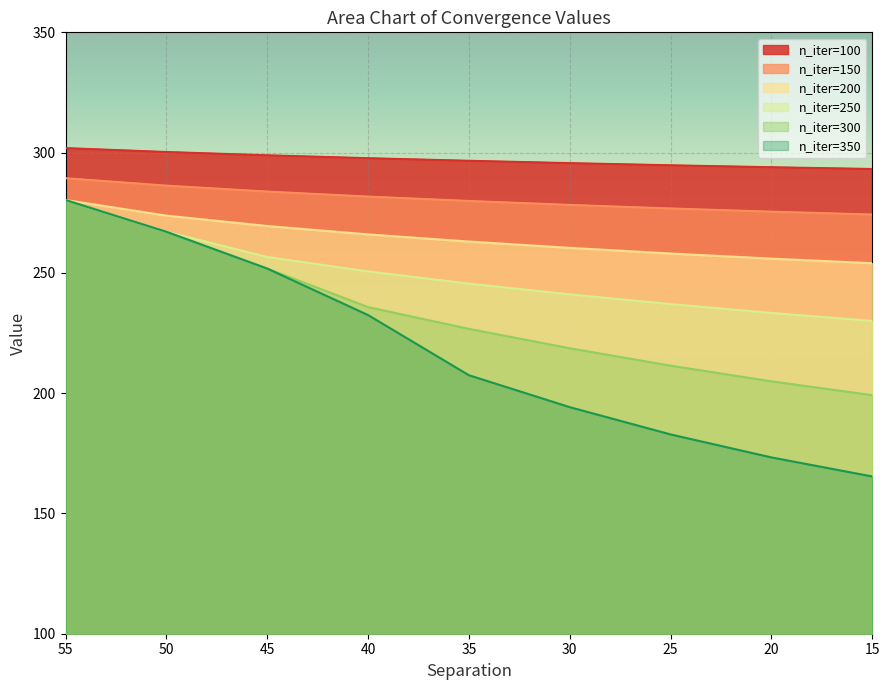

At 35, list the series in order from largest to smallest.

n_iter=100, n_iter=150, n_iter=200, n_iter=250, n_iter=300, n_iter=350